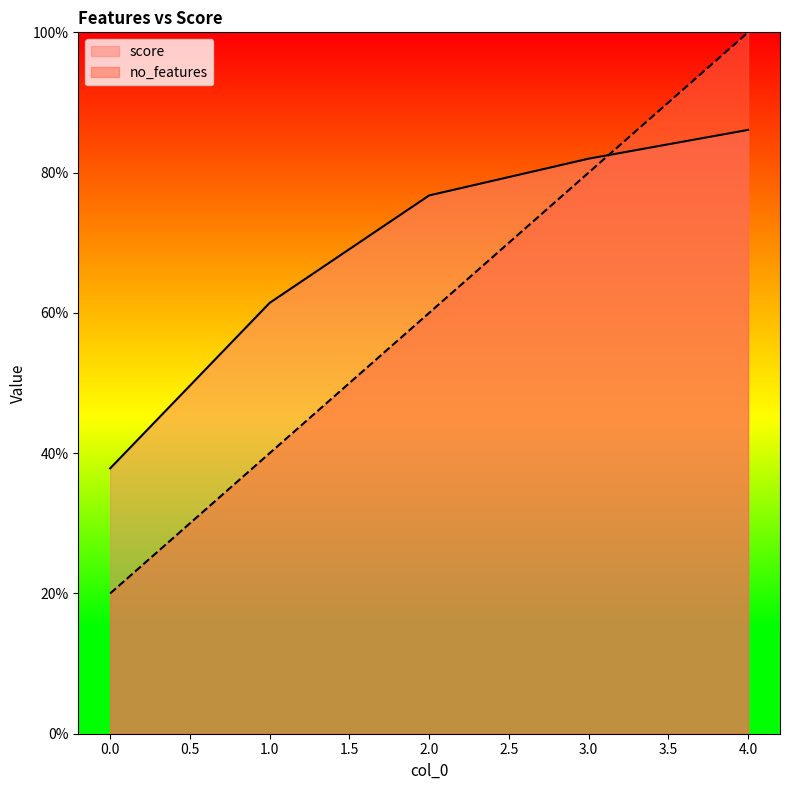

Reading right to left, transcribe all the data shown in this chart.

no_features: 1.0	0.8	0.6	0.4	0.2
score: 0.9	0.8	0.8	0.6	0.4